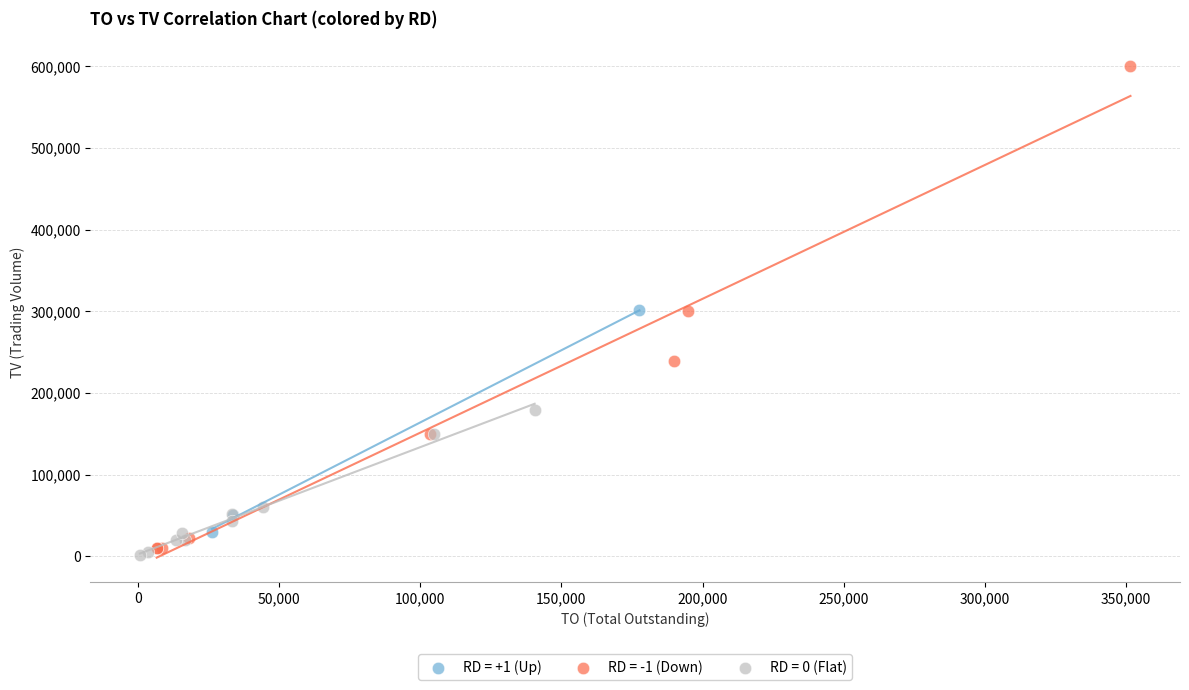

Which series contains the highest Y value?

RD = -1 (Down)